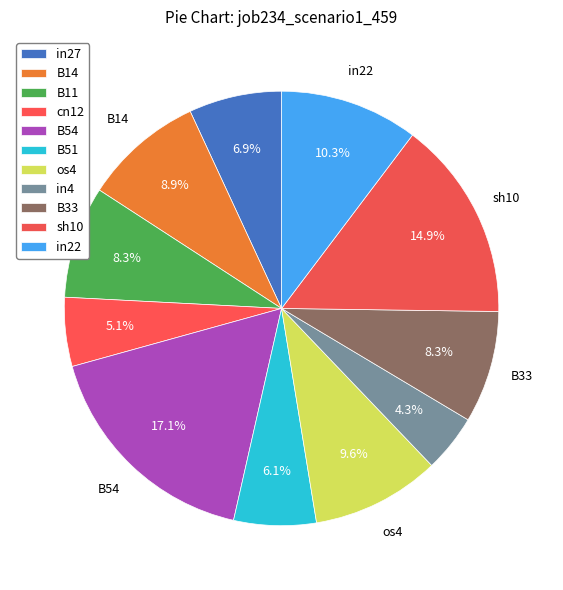

How many segments does this pie chart have?

11